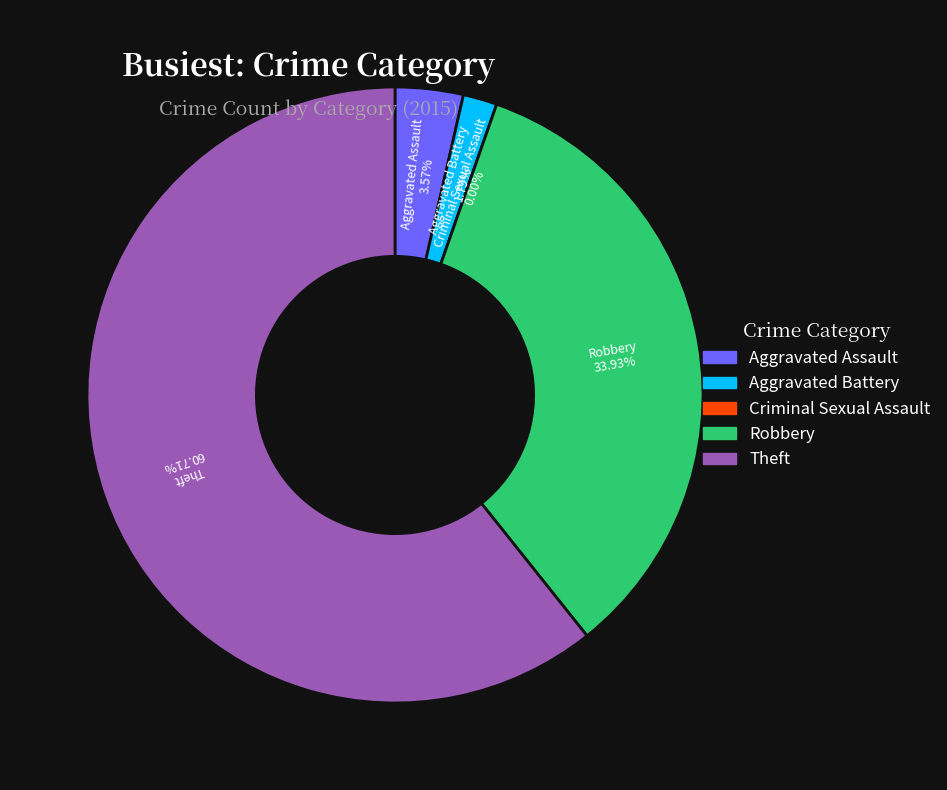

What is the change in value from Aggravated Battery to Robbery?

+18